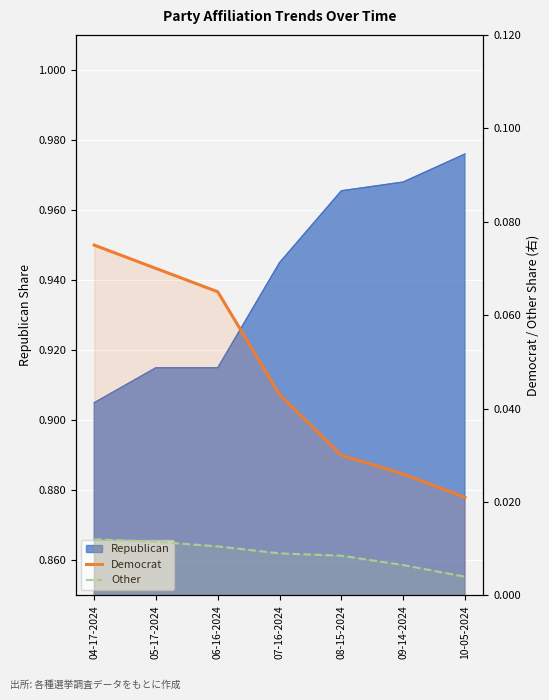

The Other series shows 0.0 at 07-16-2024. True or false?

True